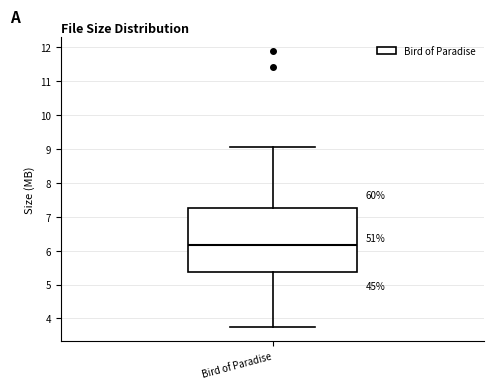

Read this box plot against the y-axis: the position of the median line, the range covered by the box, and the ends of both whiskers. The values are not printed on the chart, so give them approximately, as read against the axis.

median 6.2, box 5.4 to 7.3, whiskers 3.7 to 9.1